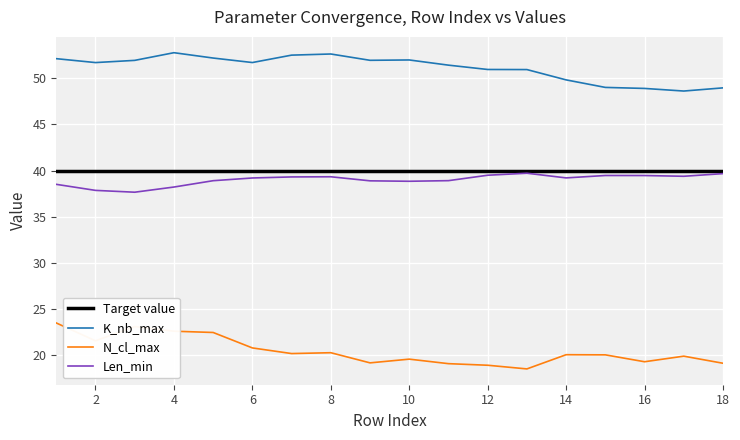

What is the minimum value for Len_min?

37.7